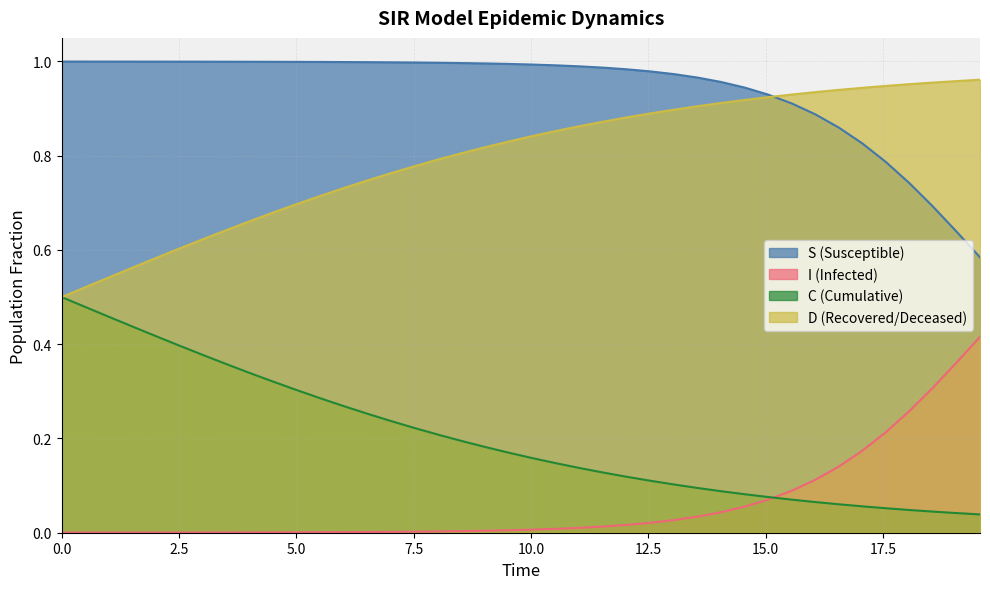

What position from the left is 37?

38